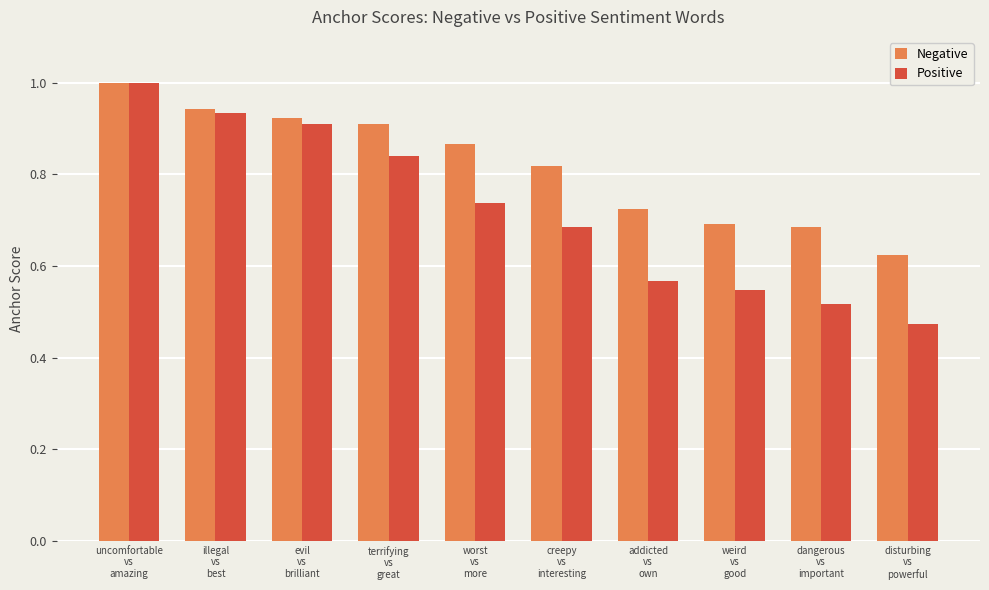

At how many categories does at least one series exceed 0?

10